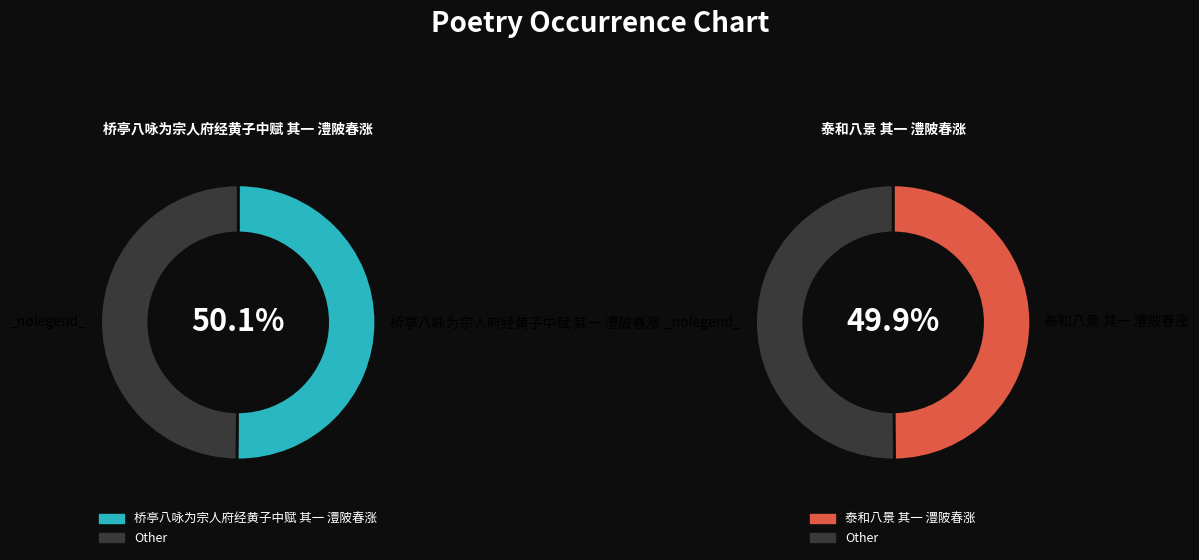

How many slices are in this pie chart?

2